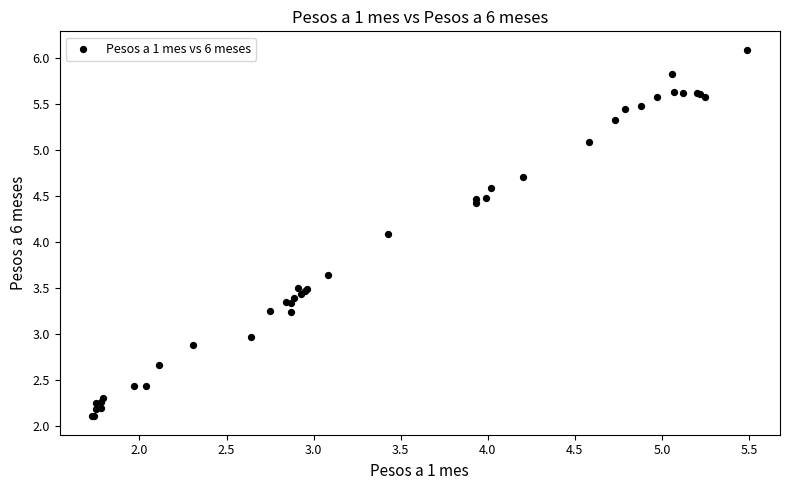

What Y value in the scatter plot is closest to 4?

4.1